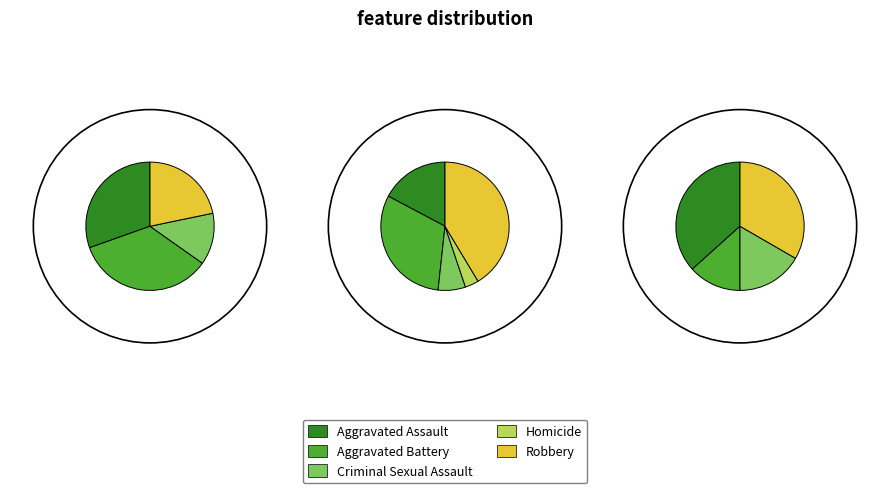

To the nearest percent, what is the combined percentage of Aggravated Battery and Robbery?

68%